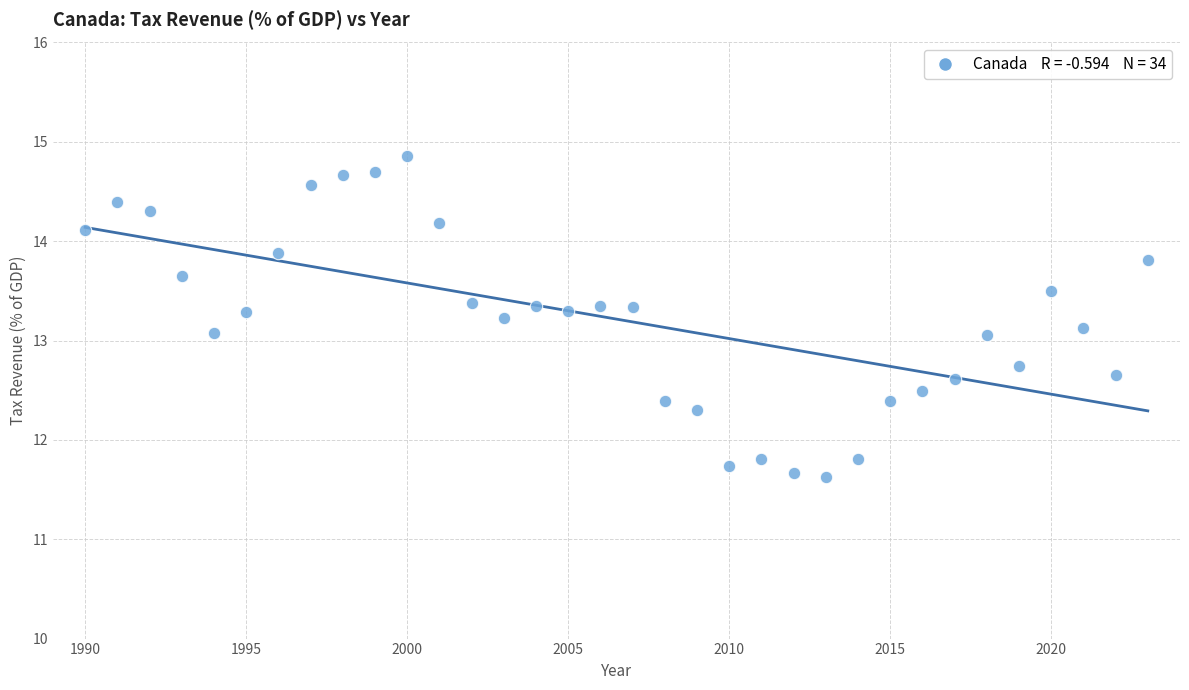

What is the range of Y values (max minus min)?

3.2